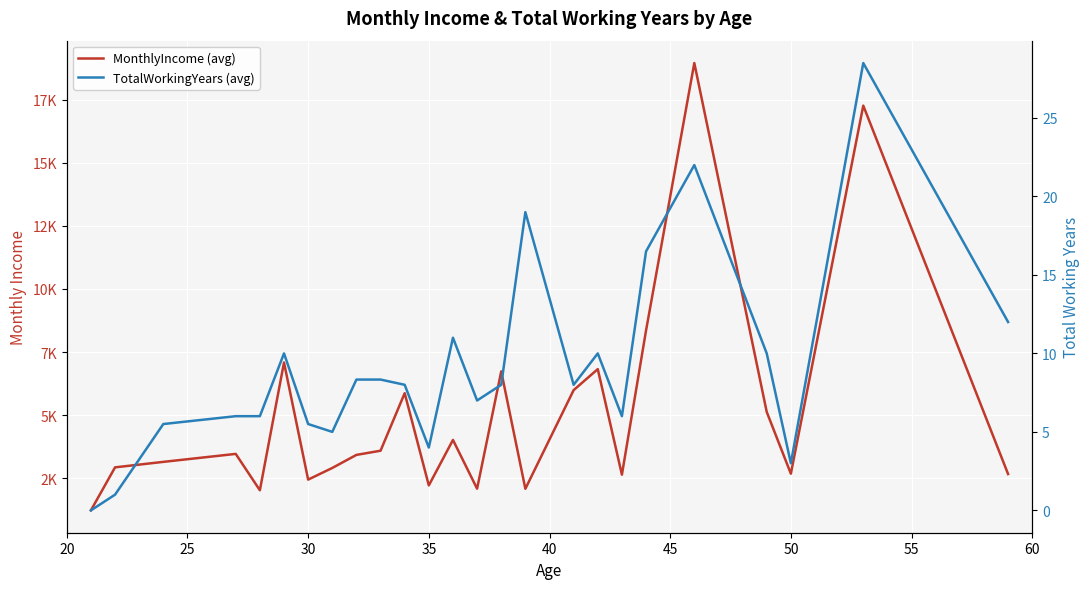

True or false: MonthlyIncome (avg) and TotalWorkingYears (avg) cross at least once.

False